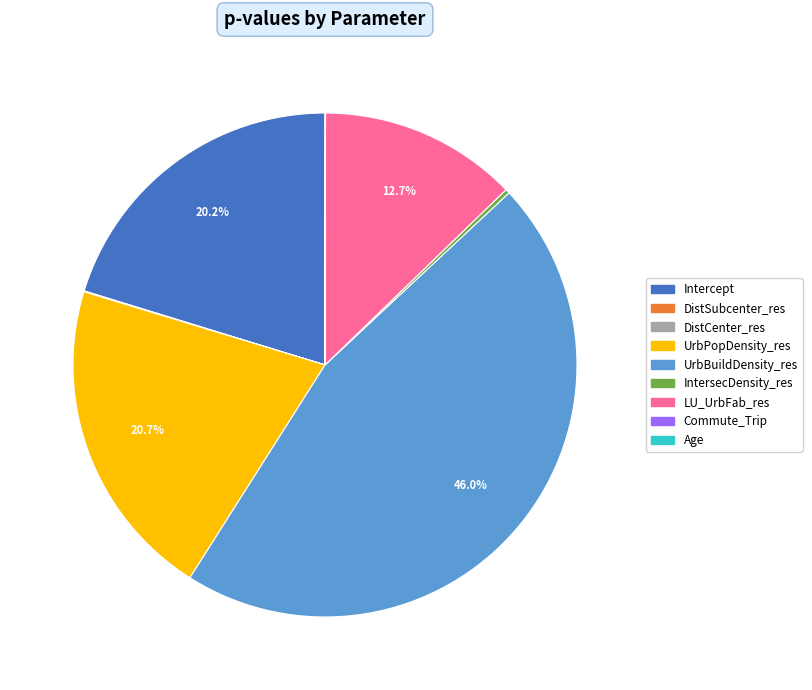

How much of the chart is everything except LU_UrbFab_res?

87.3%